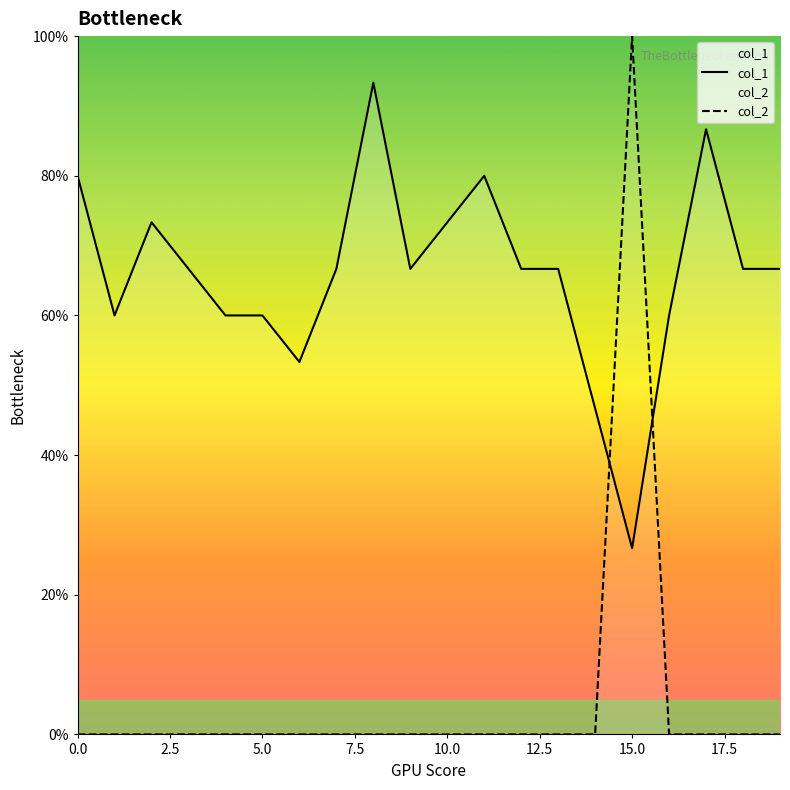

The col_2 series shows 0.5 at 17. True or false?

False